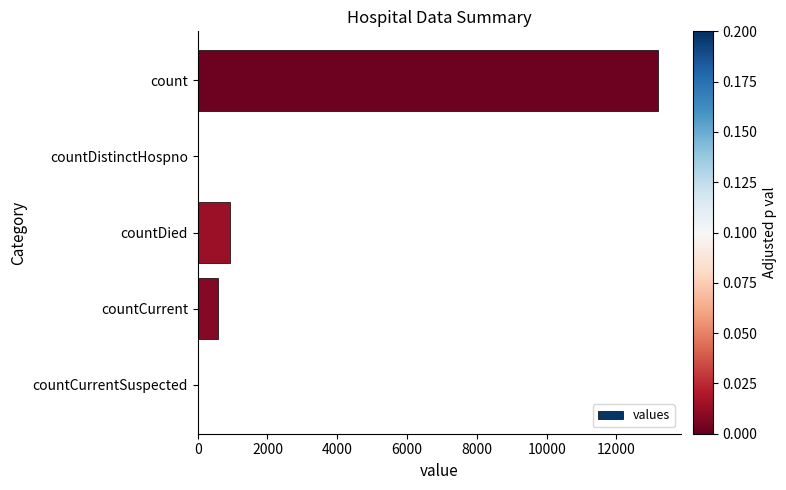

What is the greatest value displayed?

13191